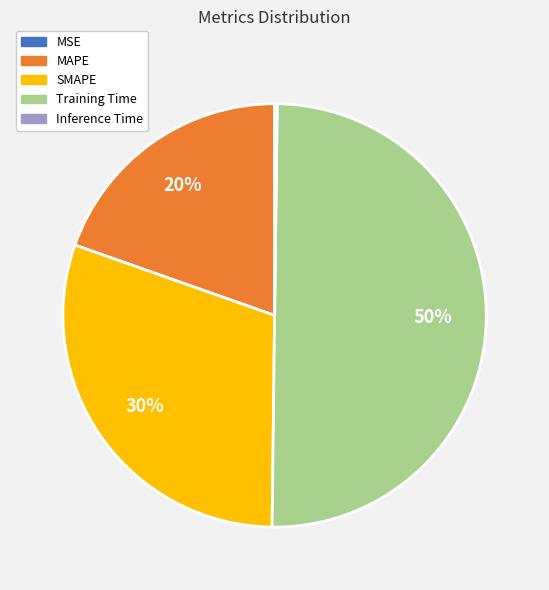

Is the sum of Training Time and SMAPE greater than half?

Yes